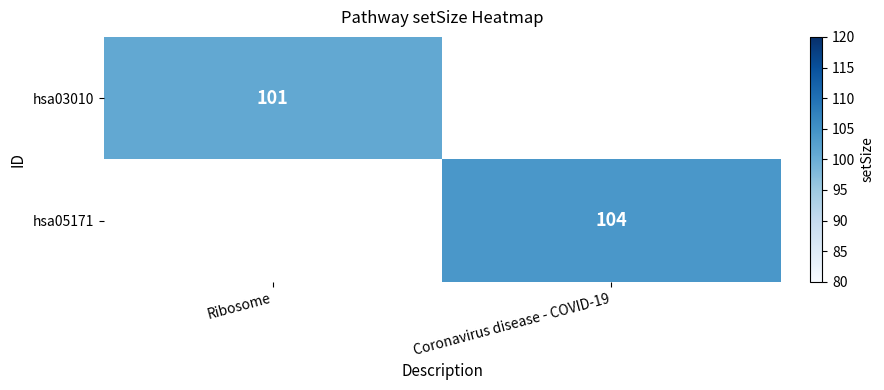

At how many categories does at least one series exceed 67?

2